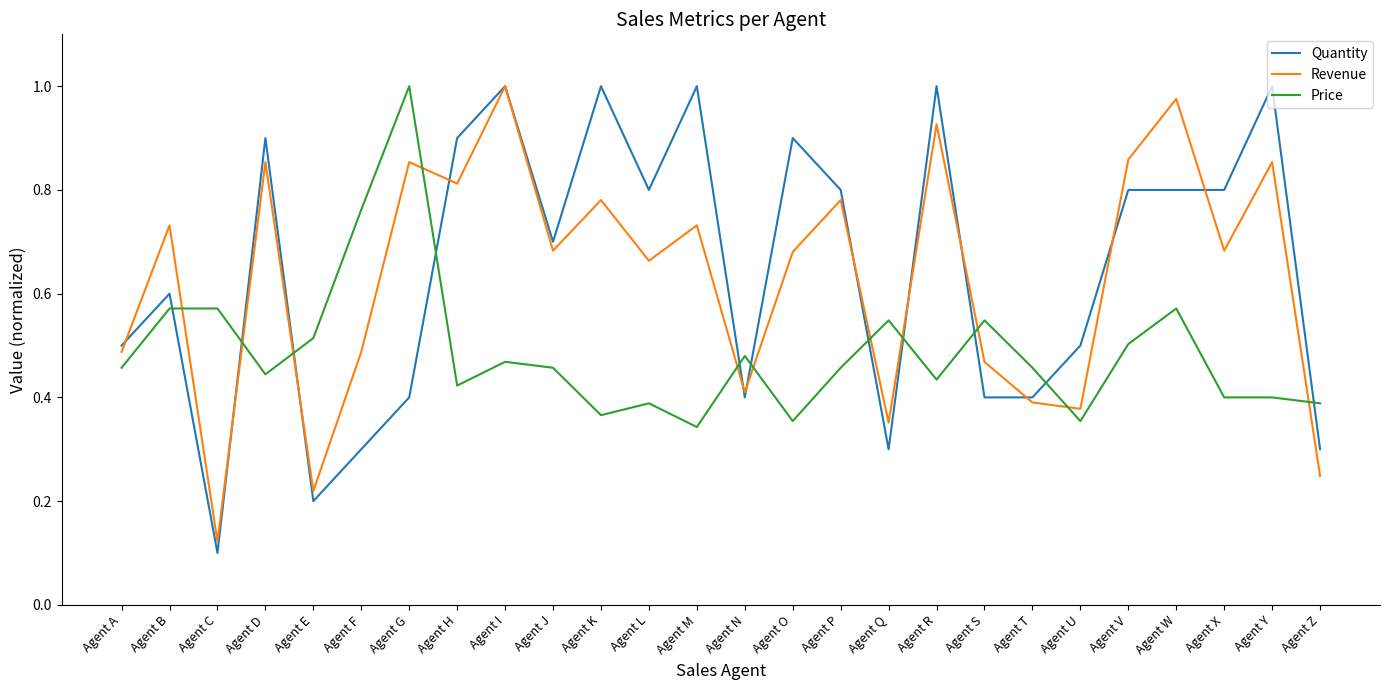

How many distinct data groups are displayed?

3